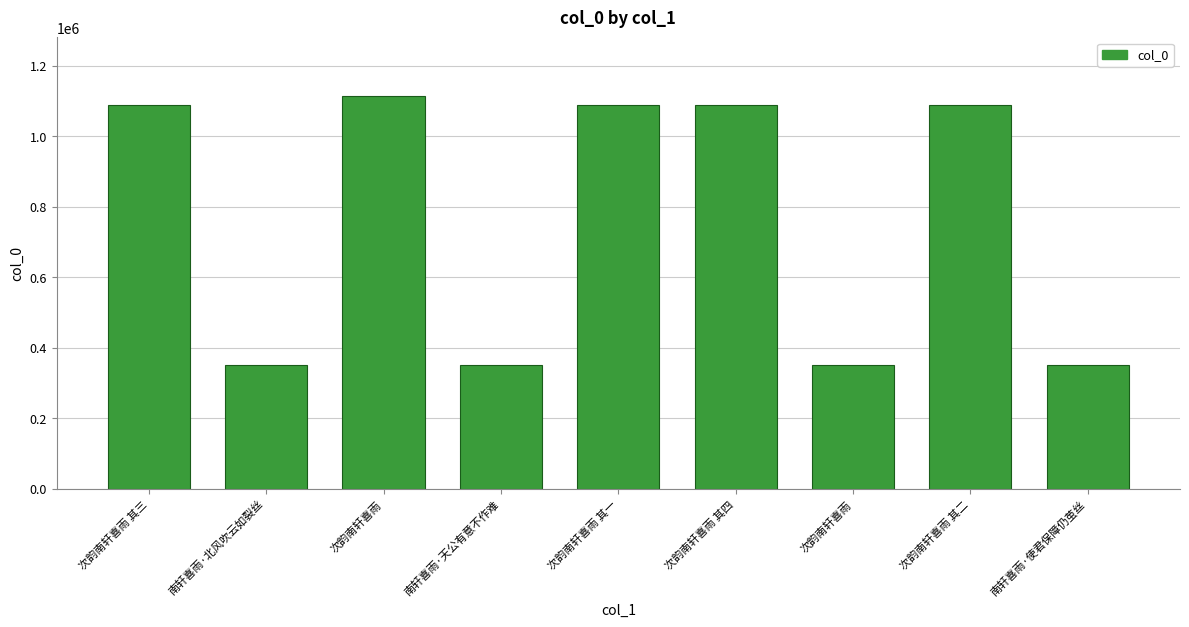

Approximately how many times larger is the value at 次韵南轩喜雨 其一 compared to 南轩喜雨·北风吹云如裂丝?

3.1